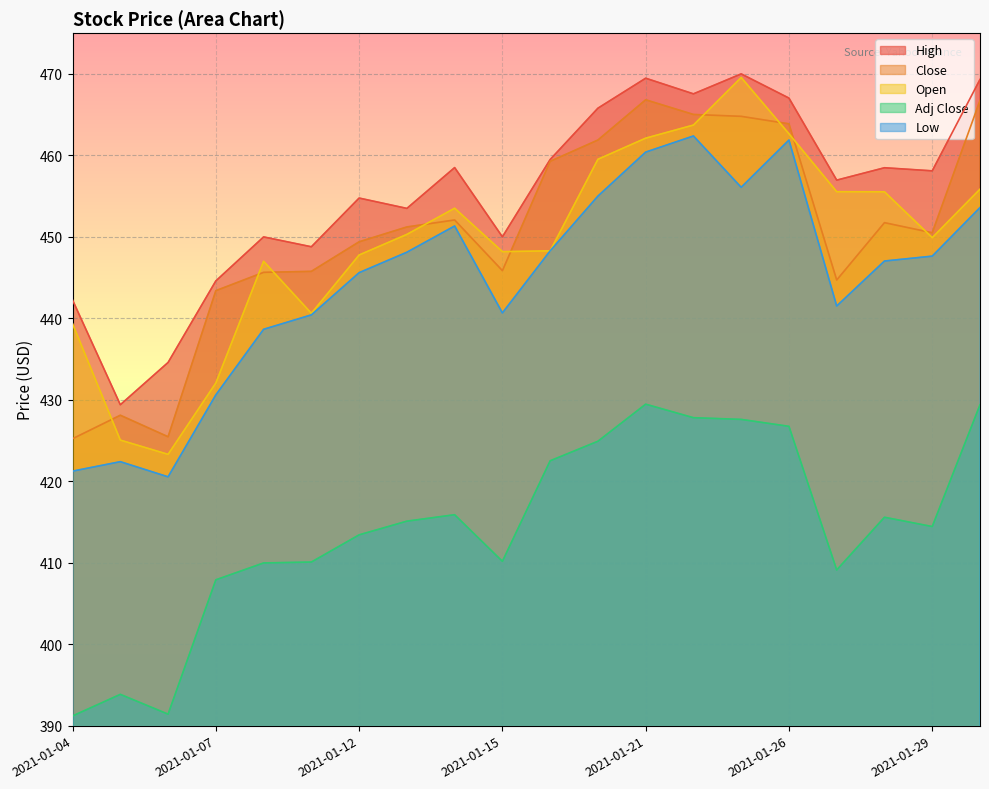

Where is the first local maximum for Adj Close?

2021-01-05